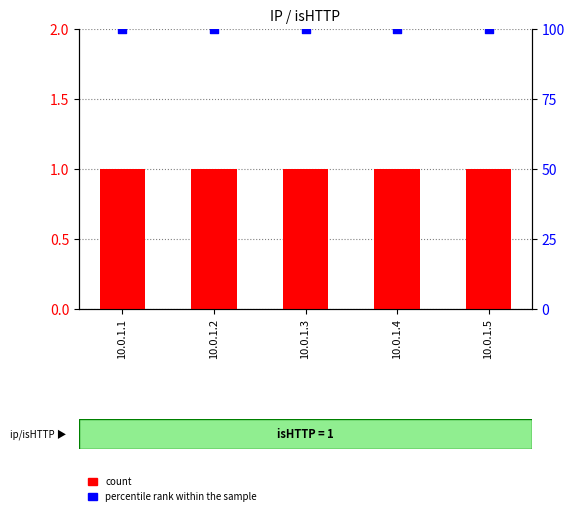

What are all the series names shown in the legend?

count, percentile rank within the sample